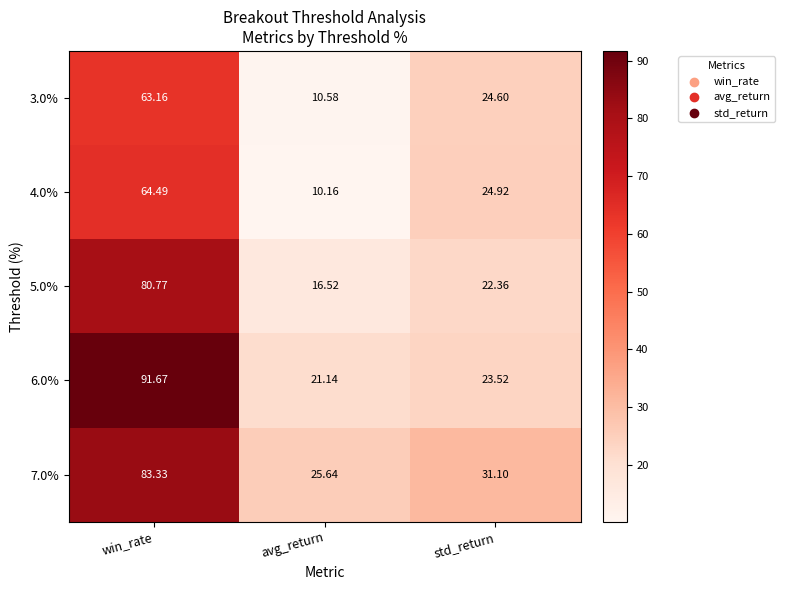

At which label does 4.0% first exceed 24?

win_rate